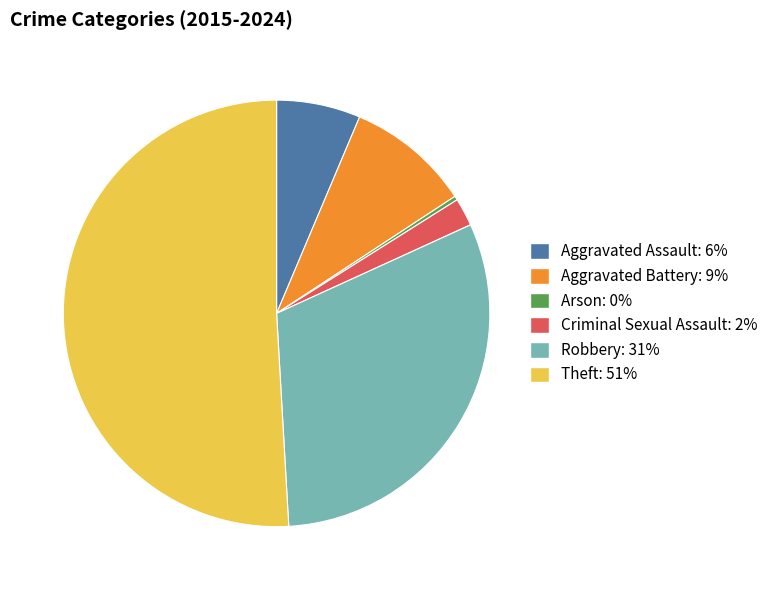

True or false: Theft accounts for 51% of the total.

True